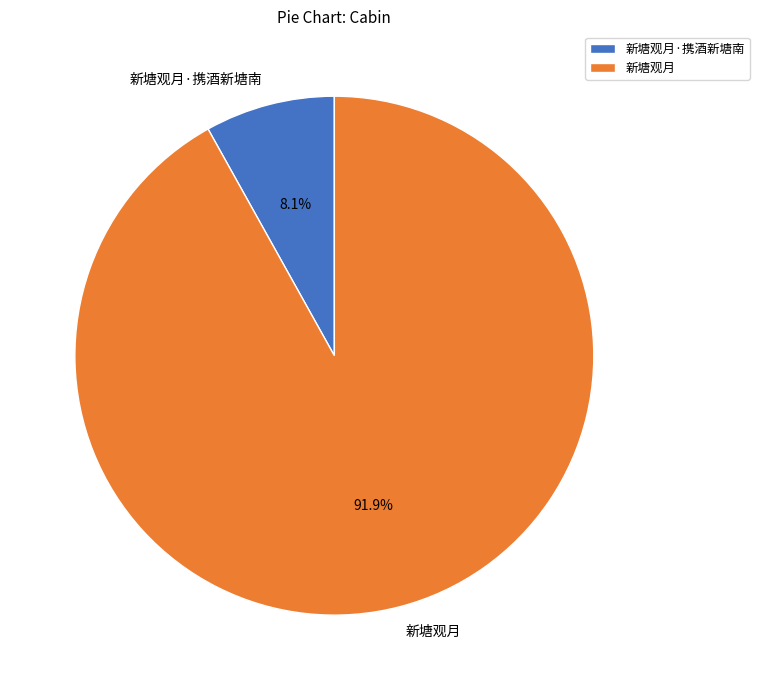

What percentage is the 新塘观月·携酒新塘南 slice, to the nearest percent?

8%